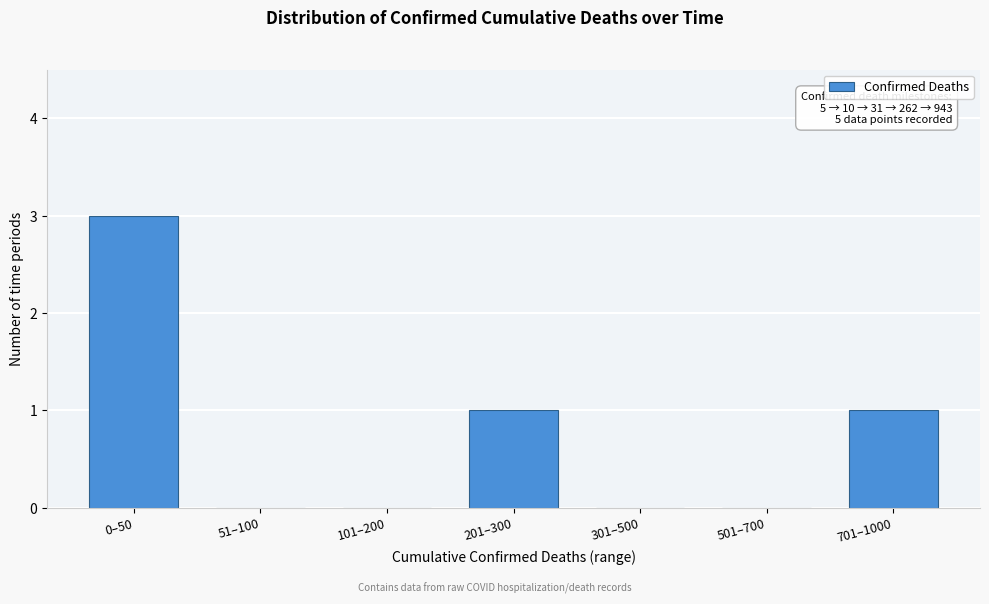

Reading left to right, list all the values displayed in this chart.

0–50=3	51–100=0	101–200=0	201–300=1	301–500=0	501–700=0	701–1000=1